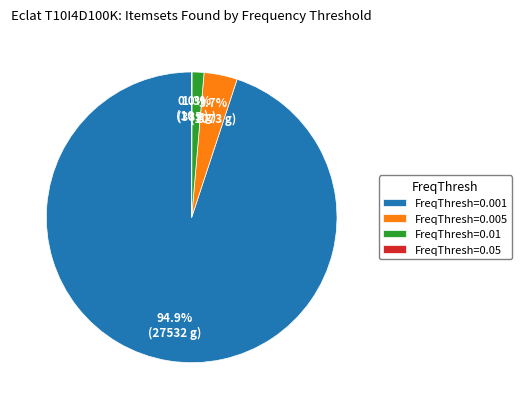

Combined, do FreqThresh=0.01 and FreqThresh=0.005 account for over 50%?

No